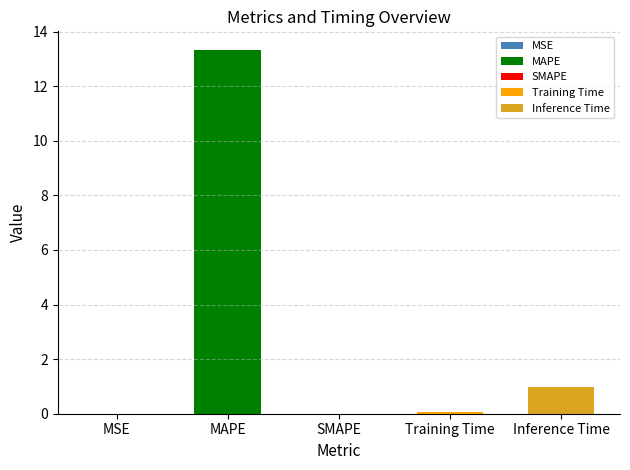

What is the label of the 3rd bar from the right?

SMAPE